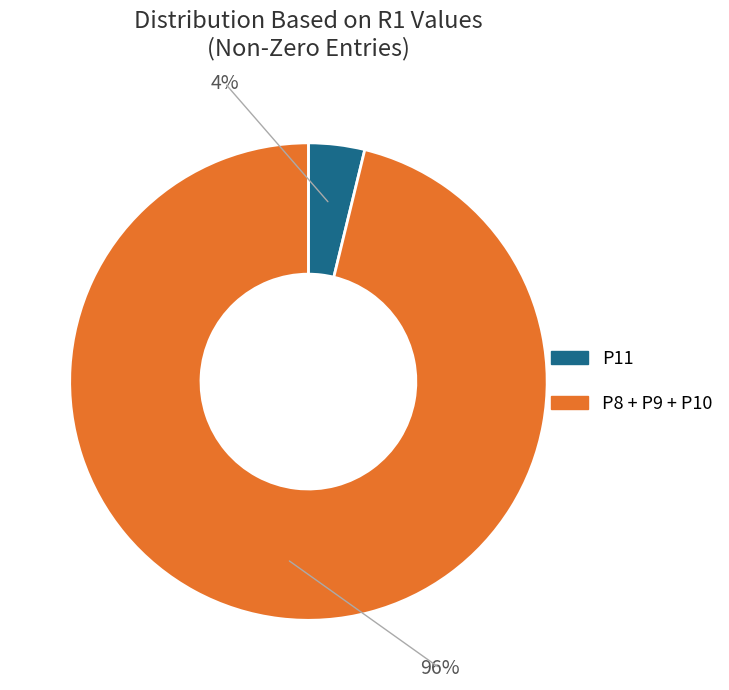

Which category has the smallest portion of the pie?

P11